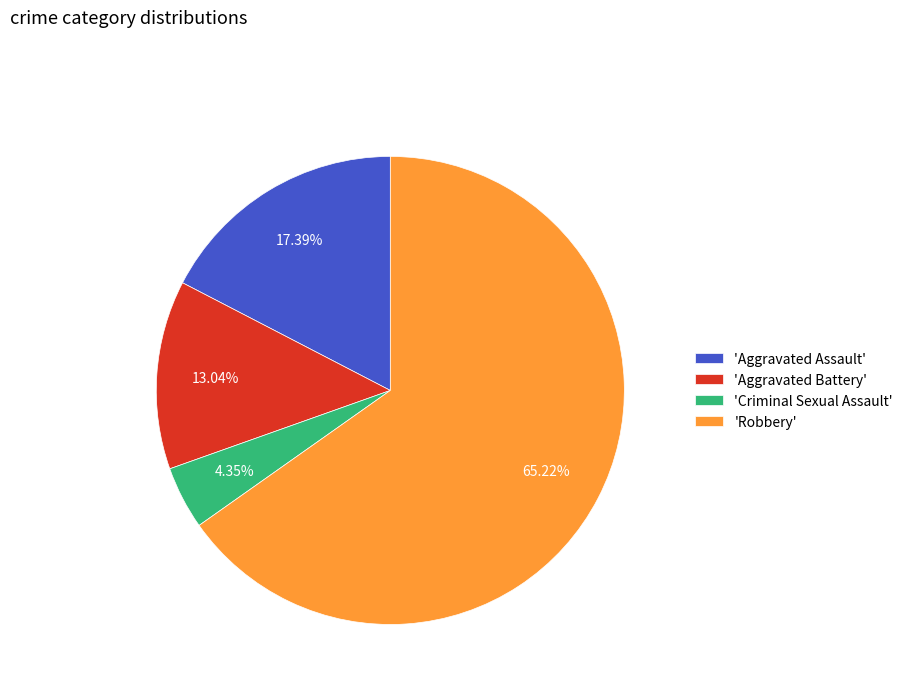

Which slice is the smallest?

'Criminal Sexual Assault'